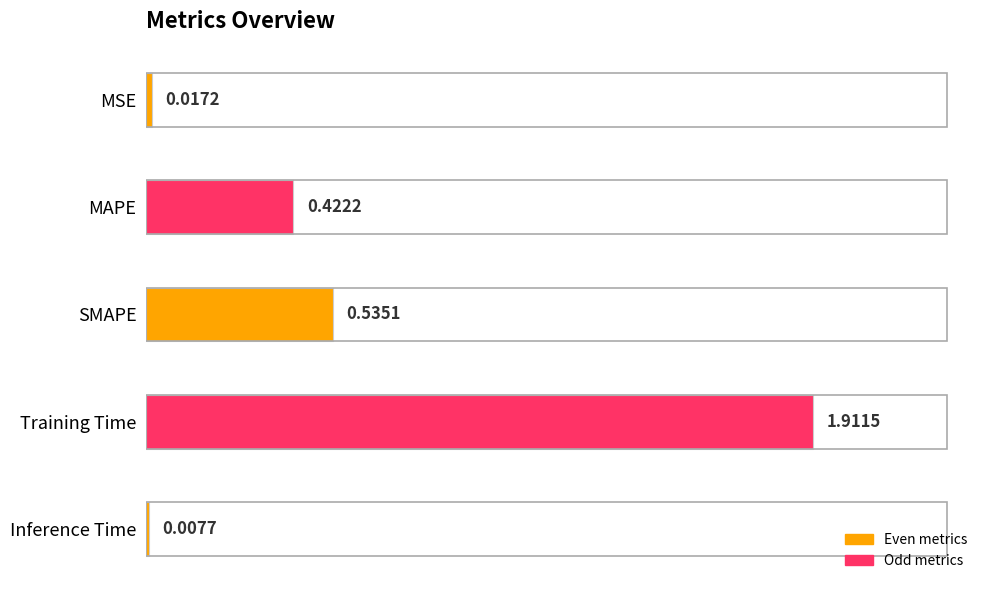

Rank the categories by value from highest to lowest.

Training Time, SMAPE, MAPE, MSE, Inference Time